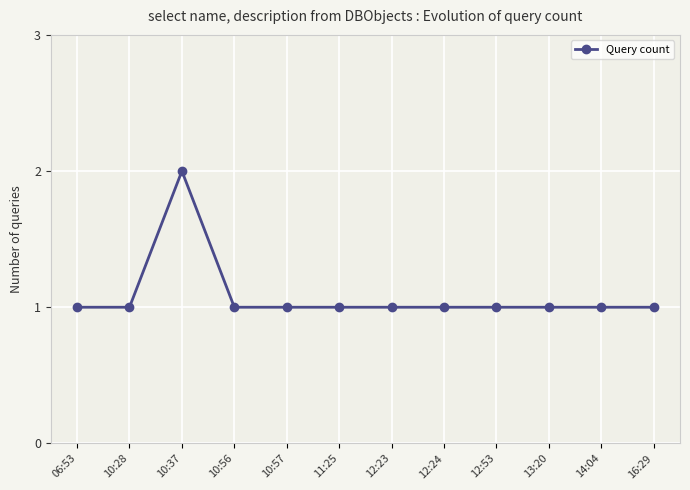

Is it true that the value at 10:28 is 1?

True